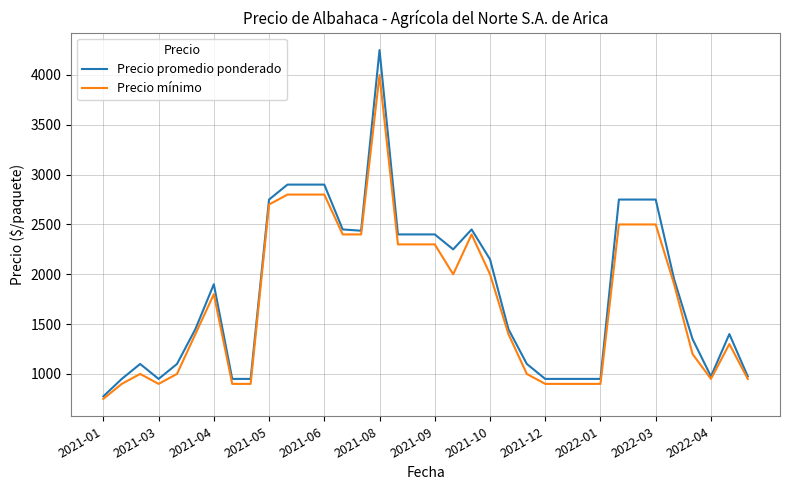

List the series in order of their peak value, highest first.

Precio promedio ponderado, Precio mínimo